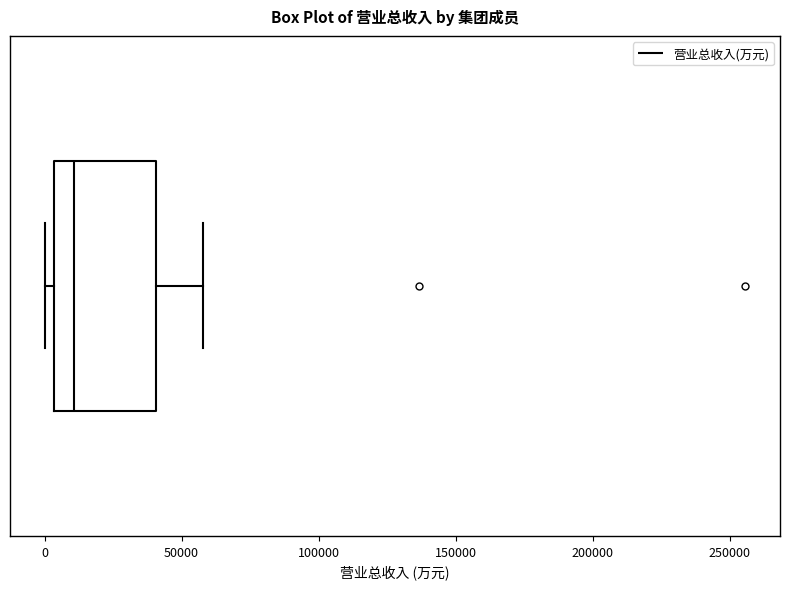

Where is the right edge of the box on the x-axis? The values are not printed on the chart, so give them approximately, as read against the axis.

40000